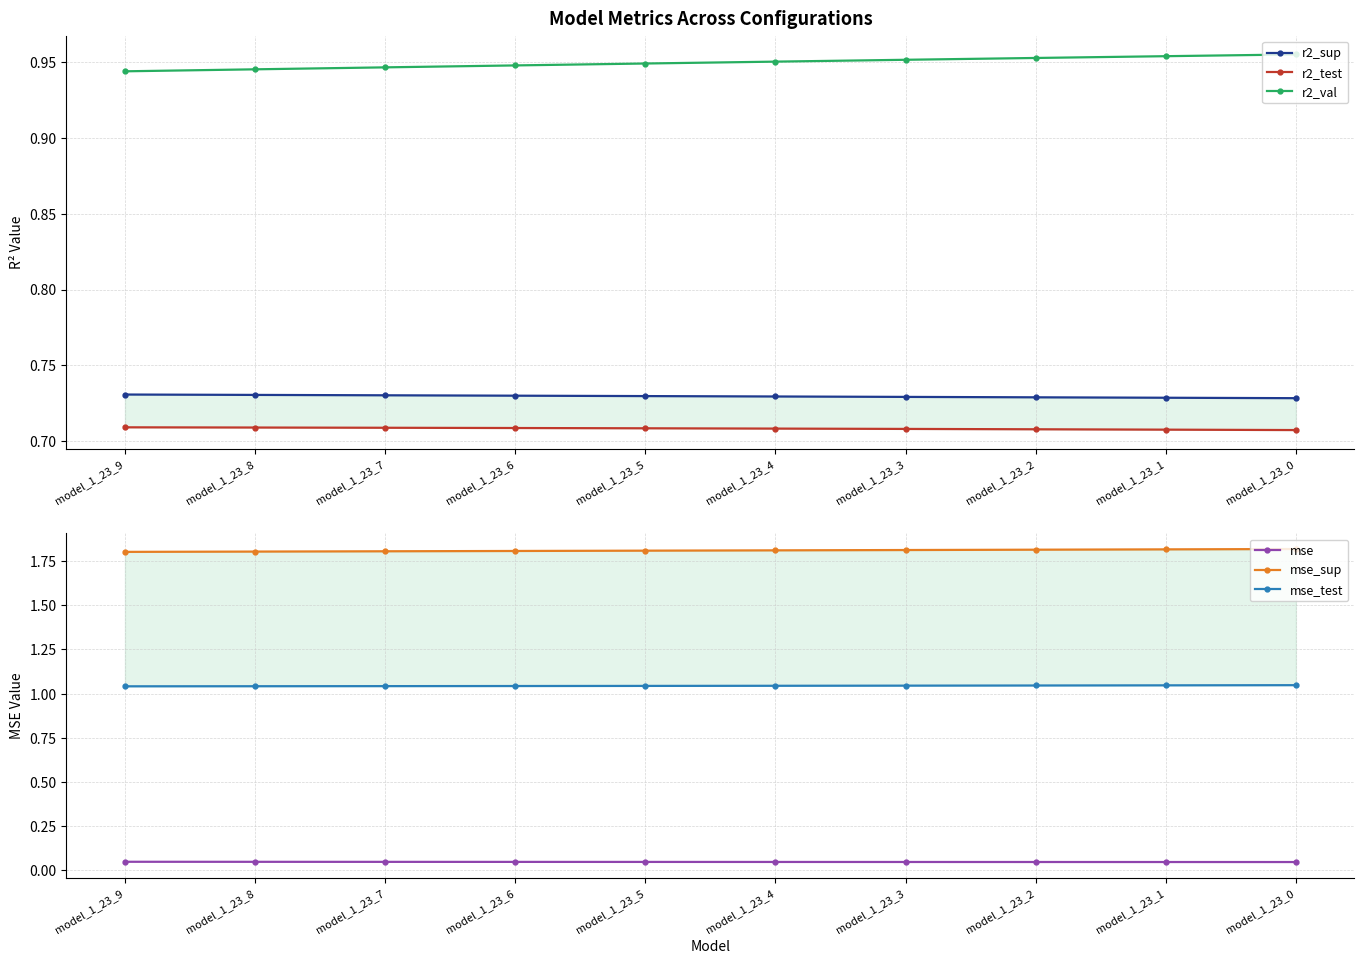

True or false: r2_sup and mse intersect in this chart.

False